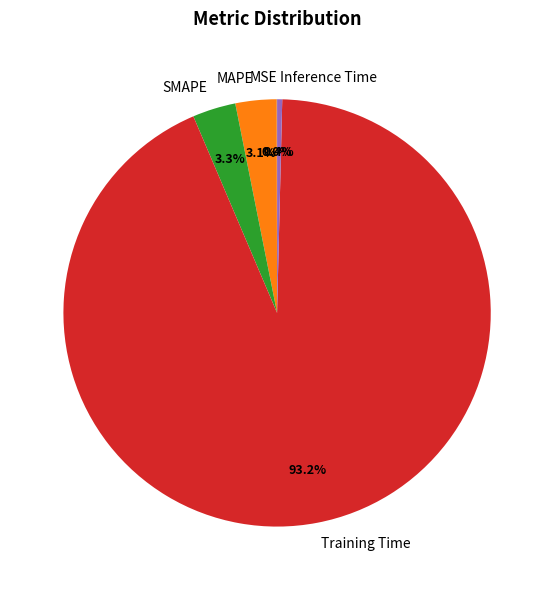

Which category has the biggest portion of the pie?

Training Time